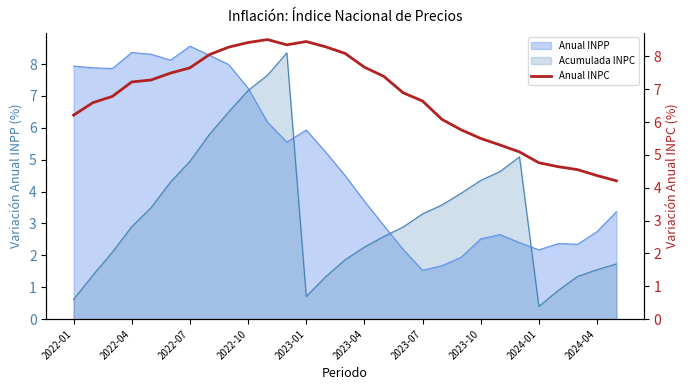

What position from the left is 2023-01?

13